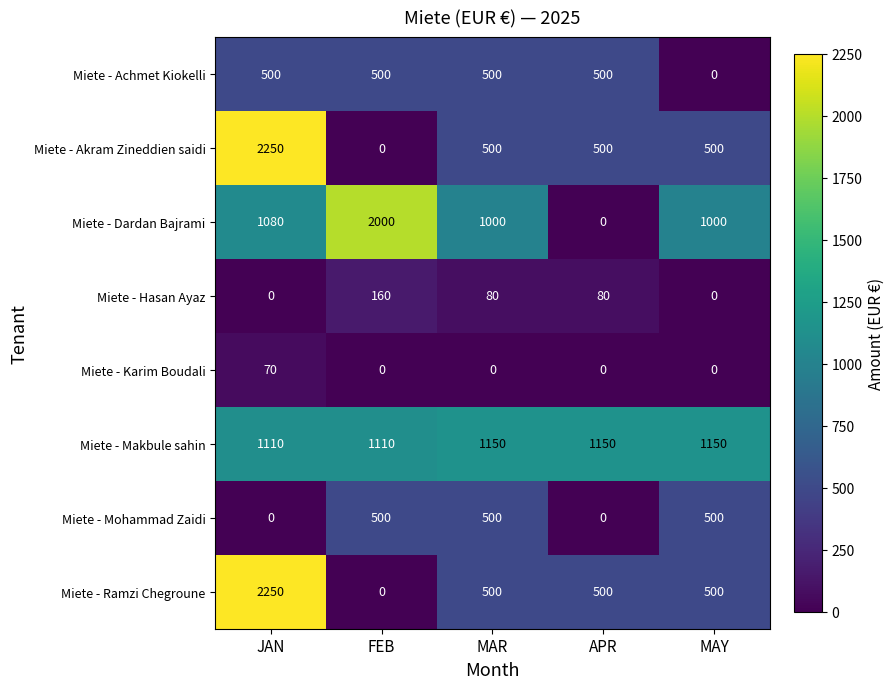

What is the sum of the Miete - Ramzi Chegroune values at FEB and MAY?

500